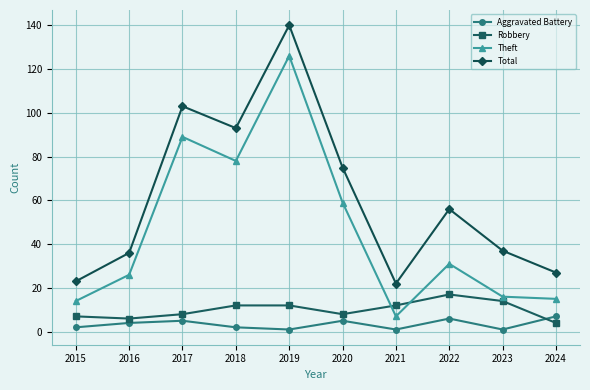

In Total, how many points are higher than both neighbors (excluding endpoints)?

3